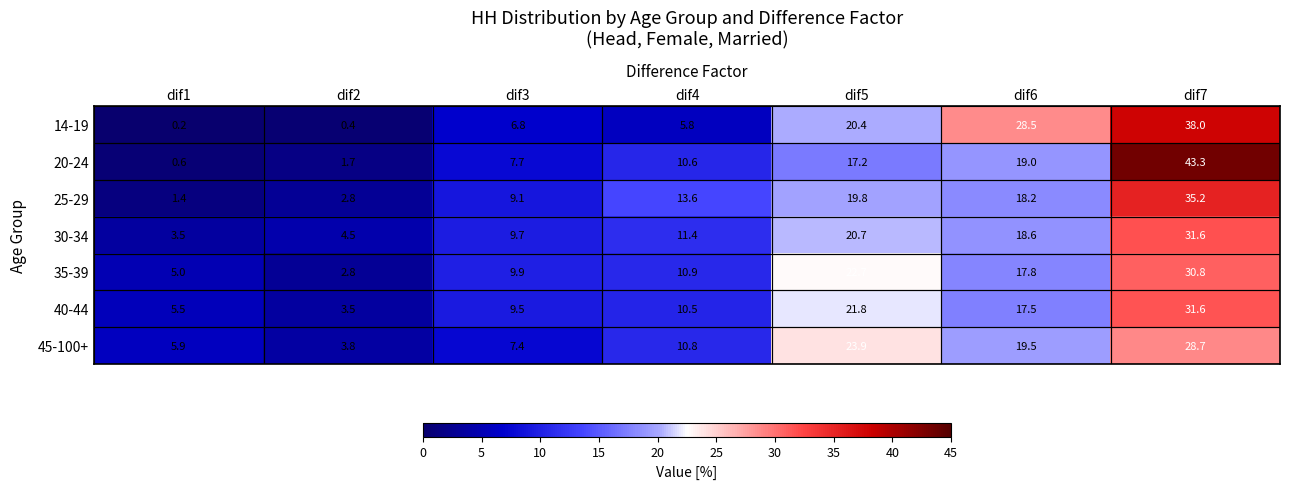

At how many categories does at least one series exceed 12?

4